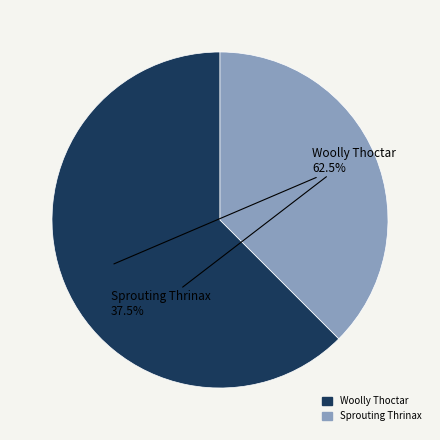

Which category has the smallest portion of the pie?

Sprouting Thrinax